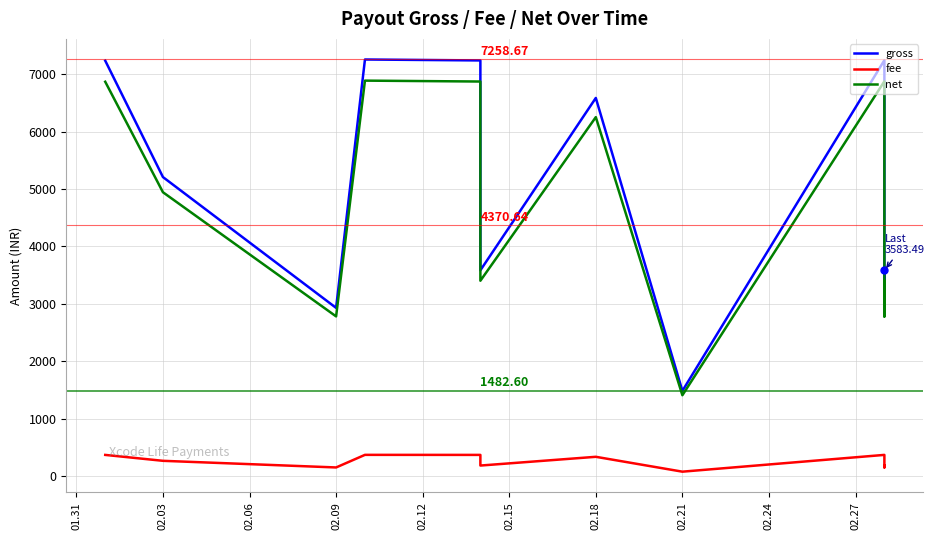

What is the total value across all series at 01.31?

14476.6